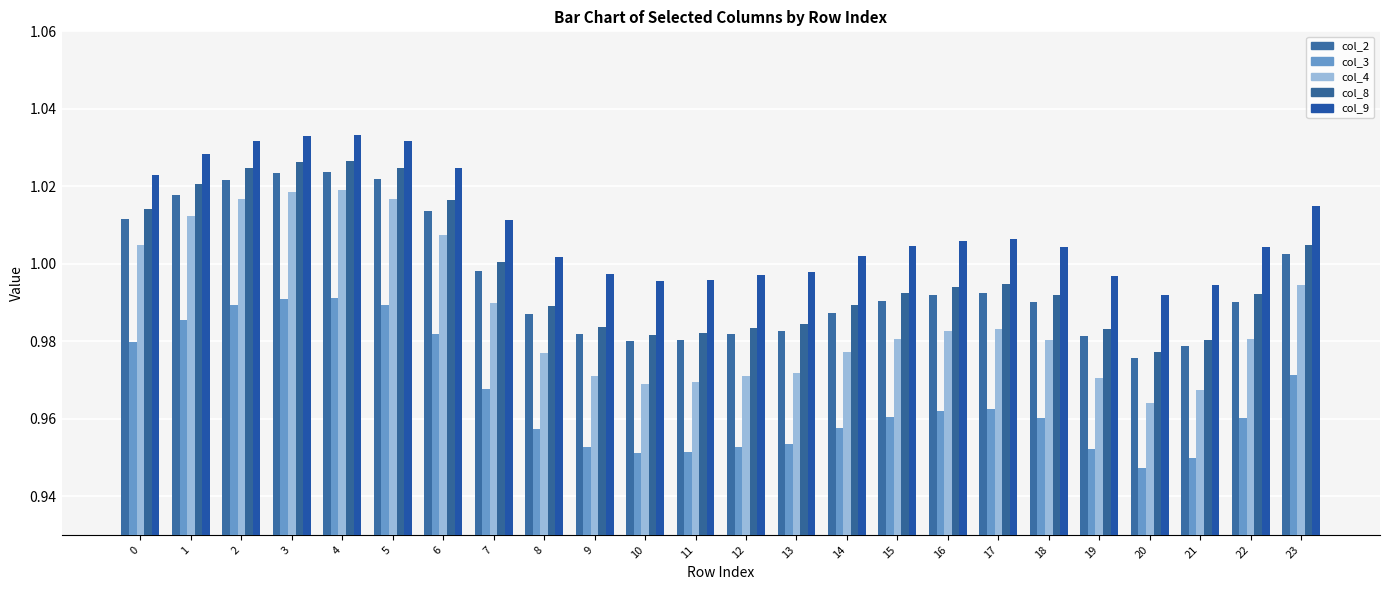

Is it true that col_9 equals 1.7 at 9?

False